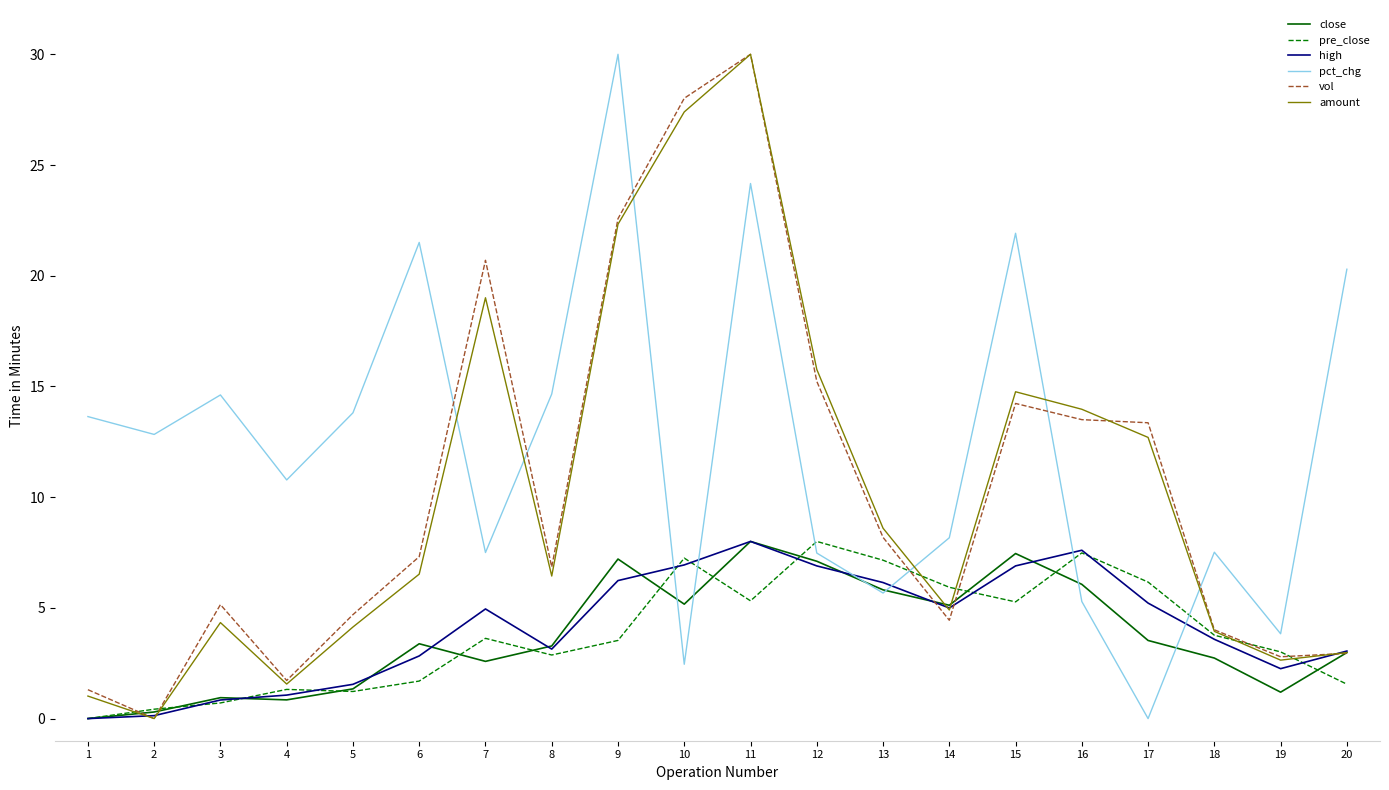

Which category has the lowest value in the pct_chg series?

17